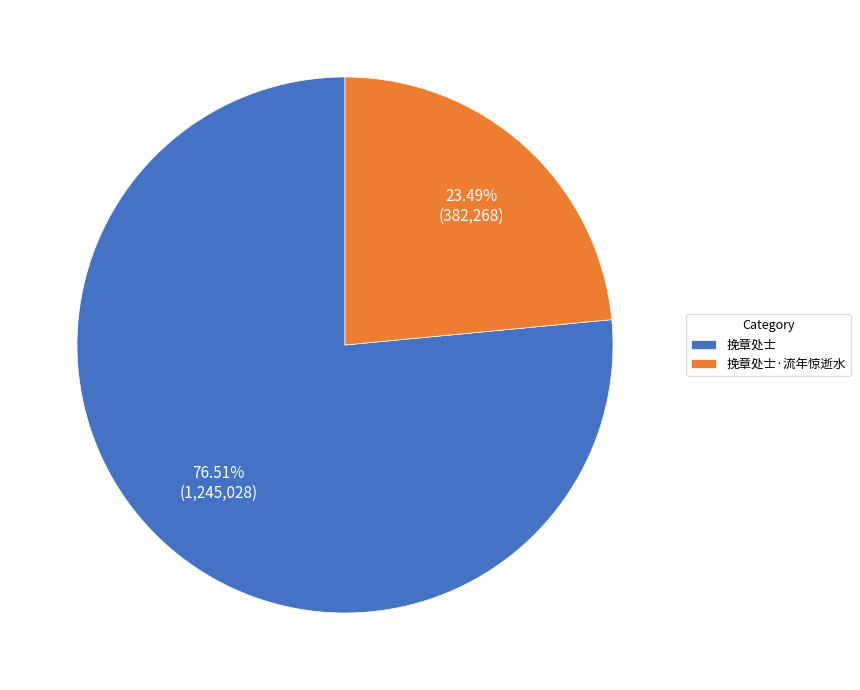

Approximately how many times larger is the value at 挽章处士·流年惊逝水 compared to 挽章处士?

0.3